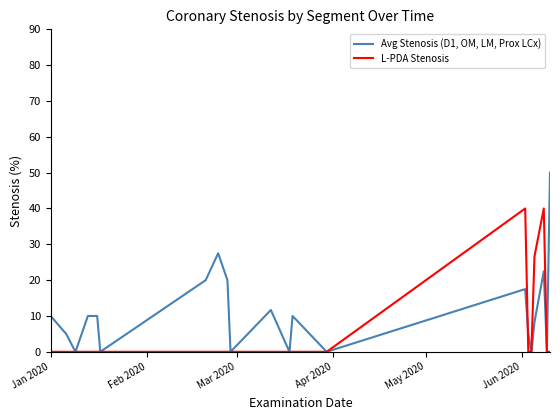

True or false: L-PDA Stenosis and Avg Stenosis (D1, OM, LM, Prox LCx) intersect in this chart.

True